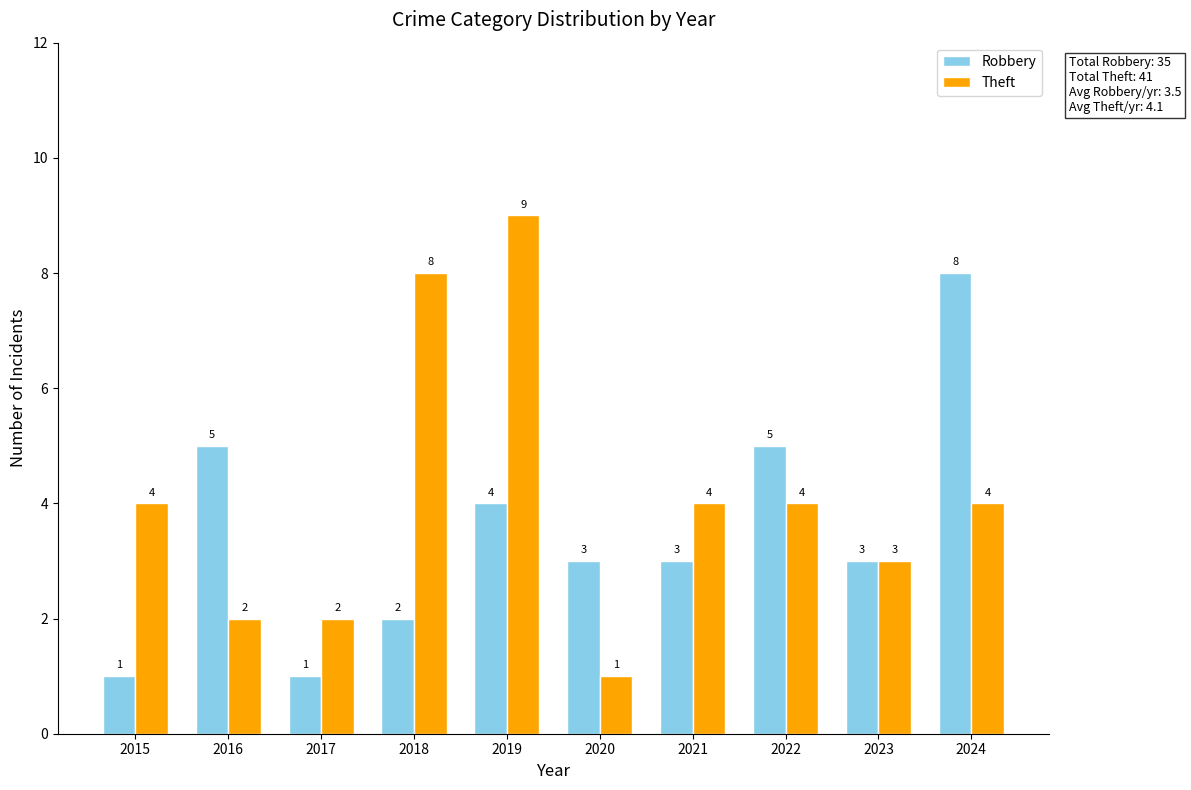

True or false: Robbery has a value of 1 at 2023.

False